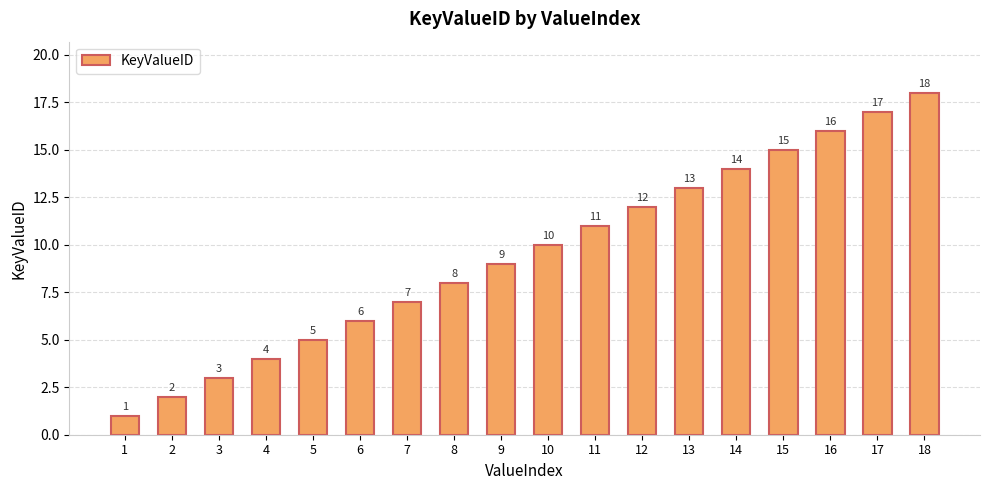

How many data points are less than 10?

9